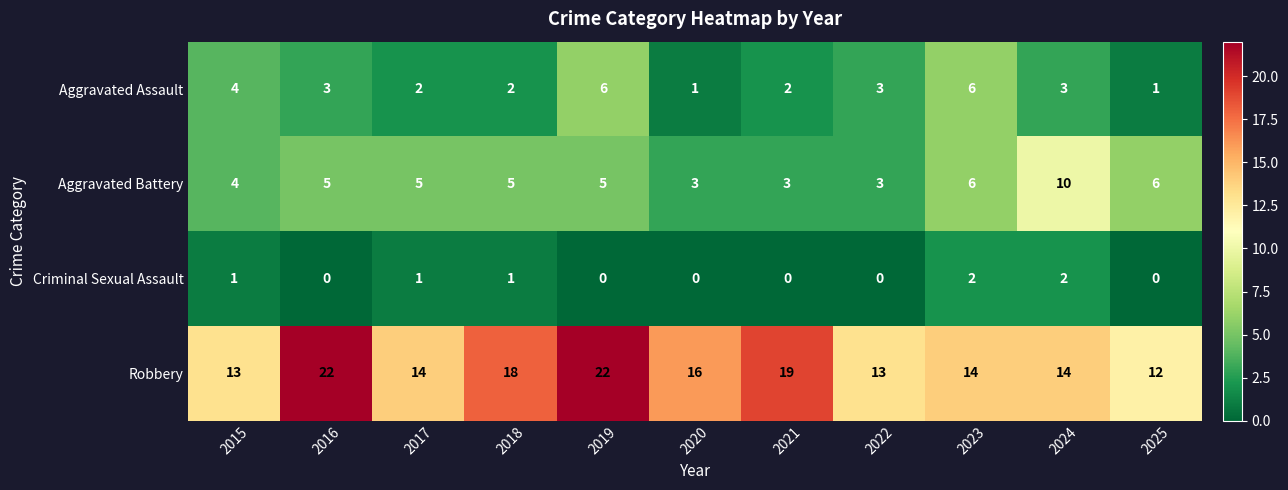

What is the maximum value for Aggravated Assault?

6